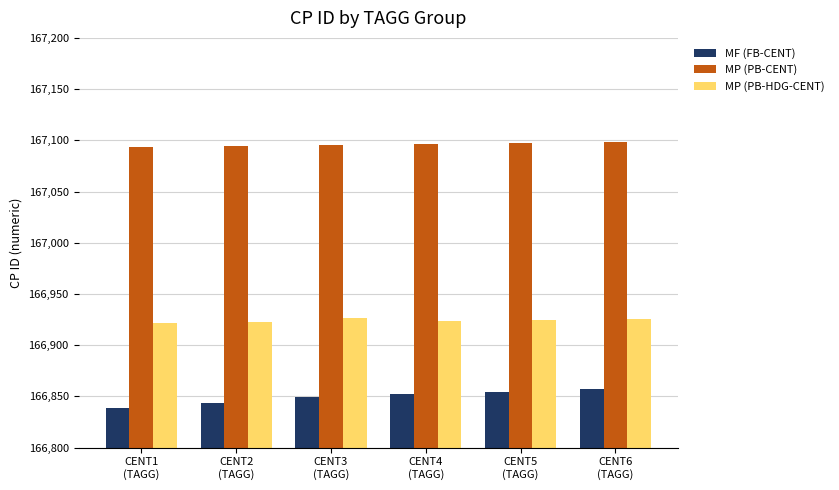

What is the total value across all series at CENT3
(TAGG)?

500871